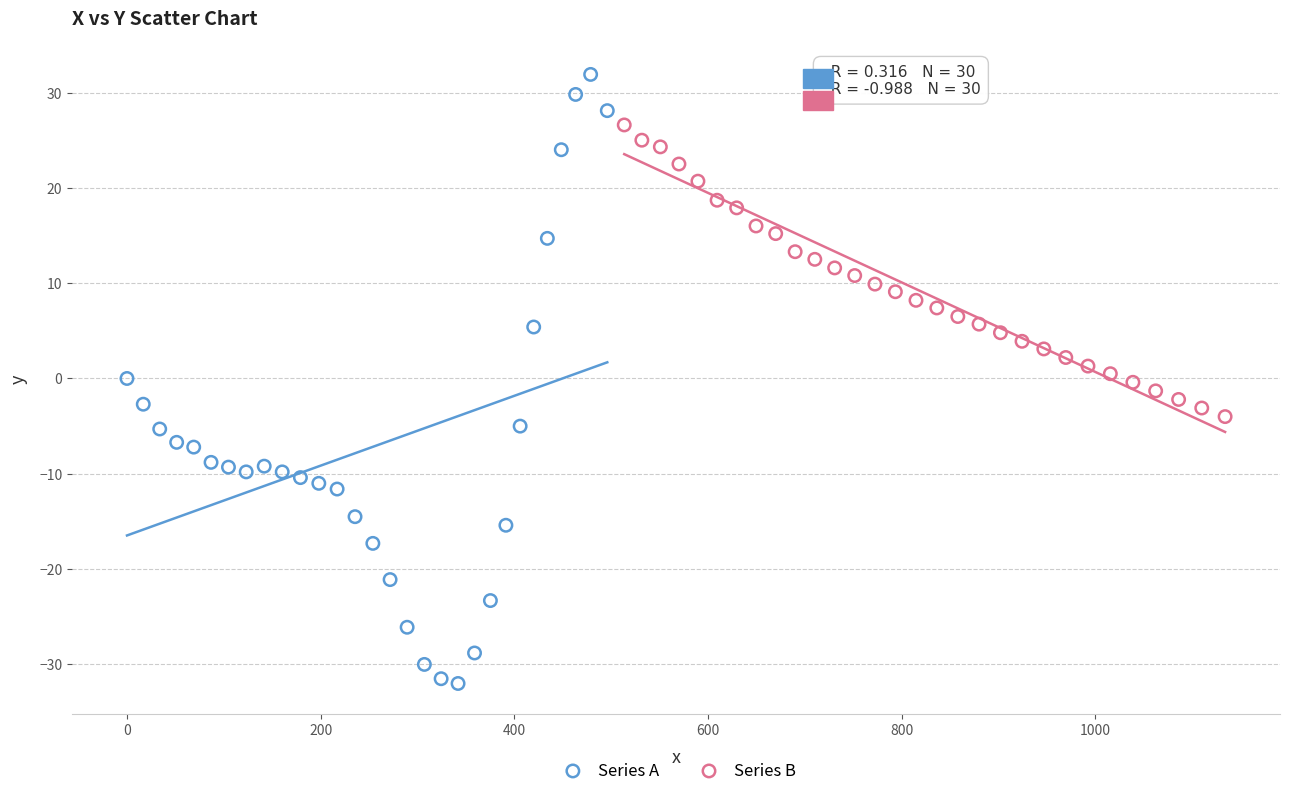

Which series reaches the maximum Y coordinate?

Series A